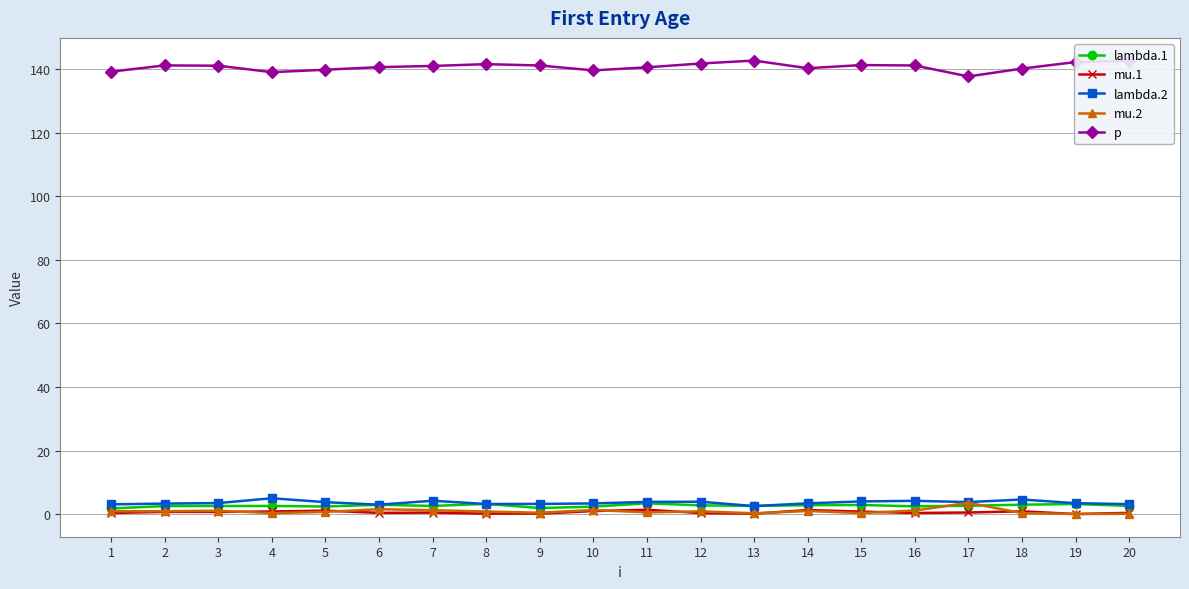

True or false: mu.1 has more than 0 interior local peaks.

True